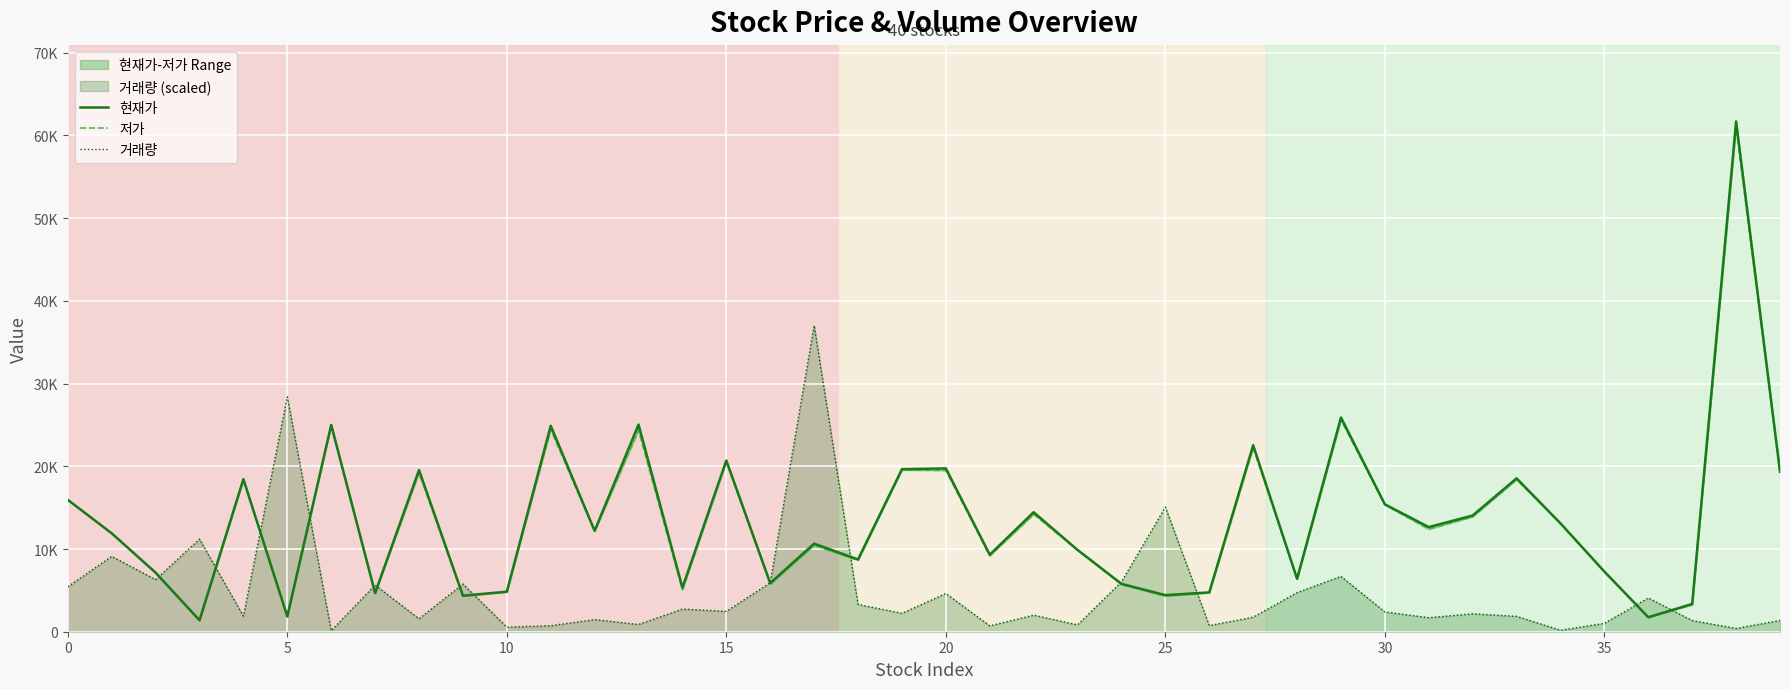

Which series has the largest total across all categories?

현재가